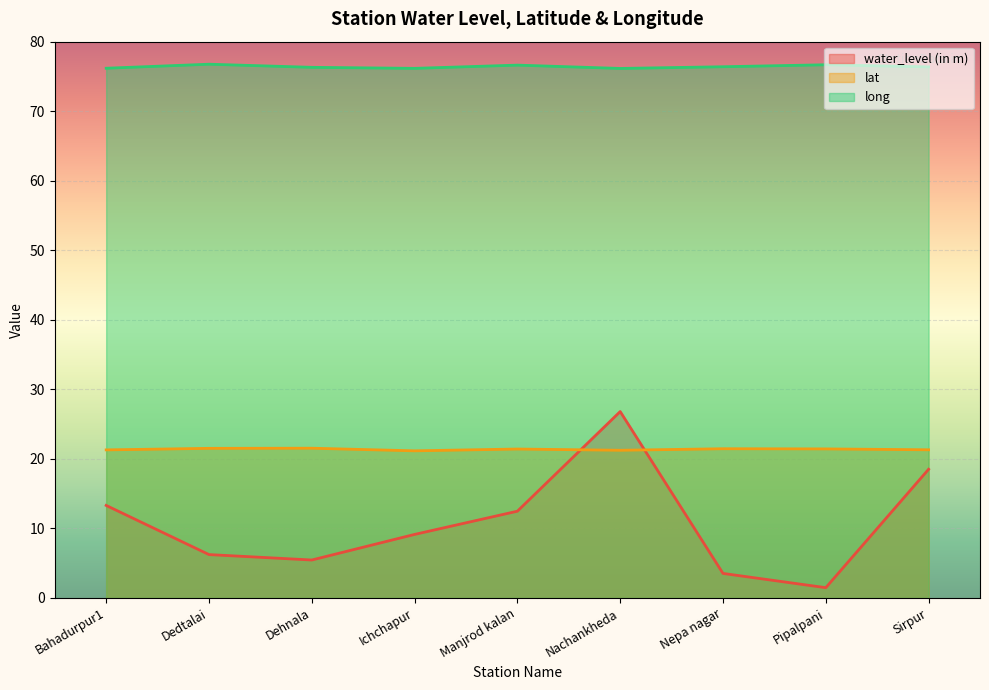

Reading left to right, list all the values displayed in this chart.

water_level (in m): 13.3	6.2	5.5	9.1	12.5	26.8	3.5	1.5	18.5
lat: 21.3	21.5	21.5	21.2	21.4	21.2	21.5	21.4	21.3
long: 76.2	76.8	76.3	76.2	76.6	76.2	76.4	76.7	76.4